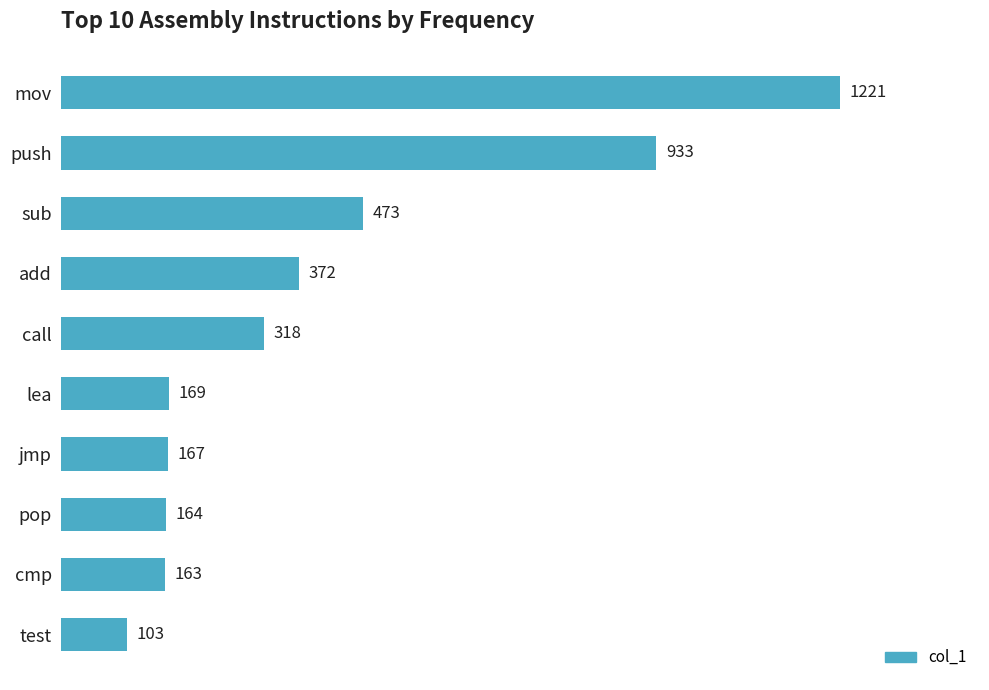

What is the sum of the values at jmp and pop?

331